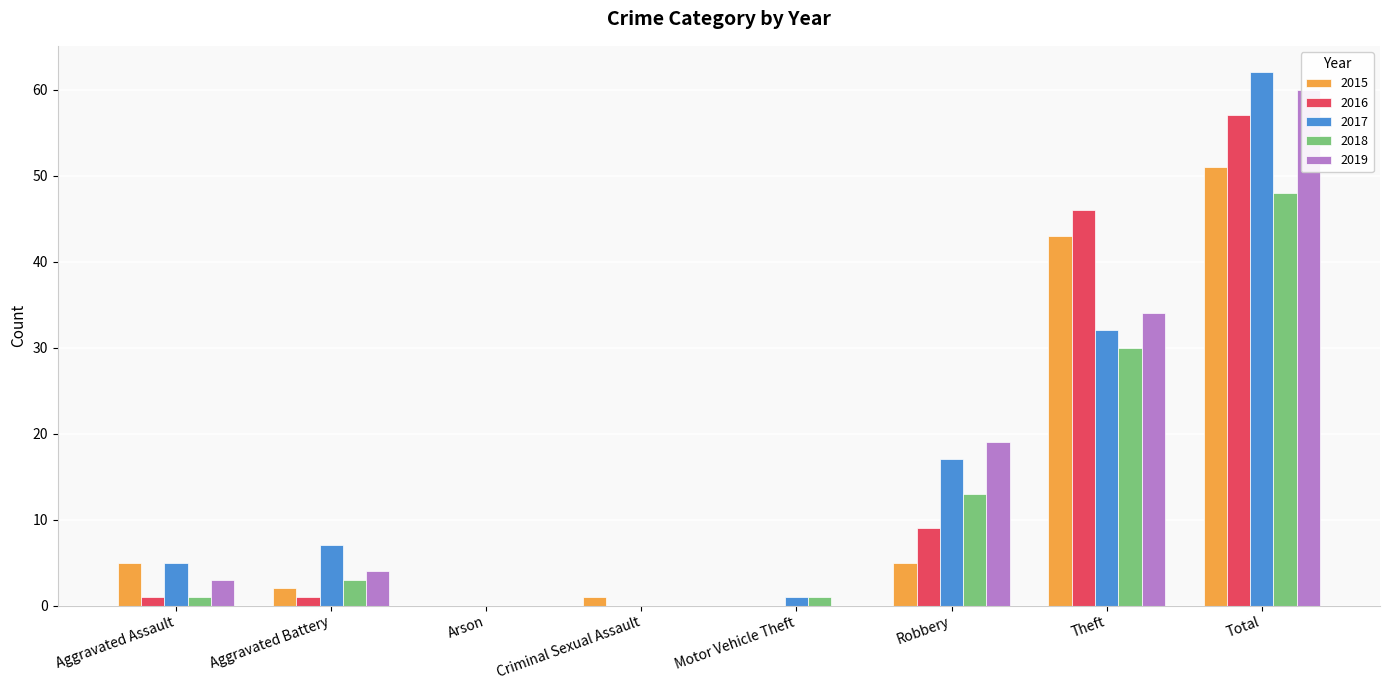

Reading right to left, transcribe all the data shown in this chart.

2015: 51	43	5	0	1	0	2	5
2016: 57	46	9	0	0	0	1	1
2017: 62	32	17	1	0	0	7	5
2018: 48	30	13	1	0	0	3	1
2019: 60	34	19	0	0	0	4	3